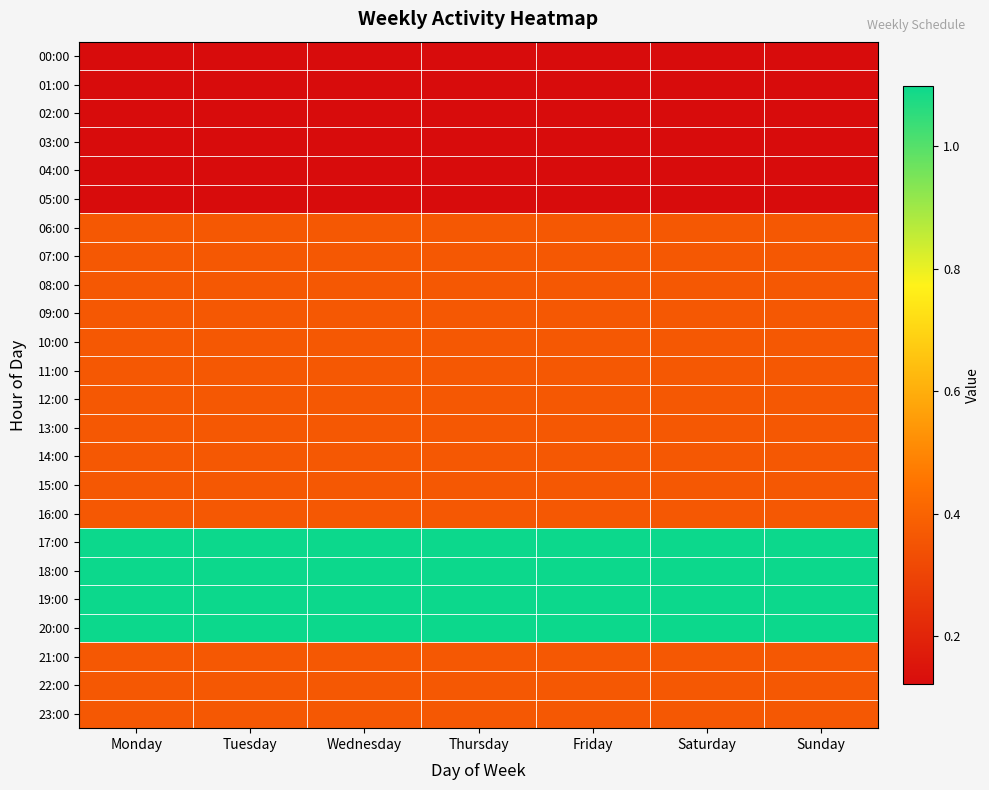

How many series are shown in this chart?

24